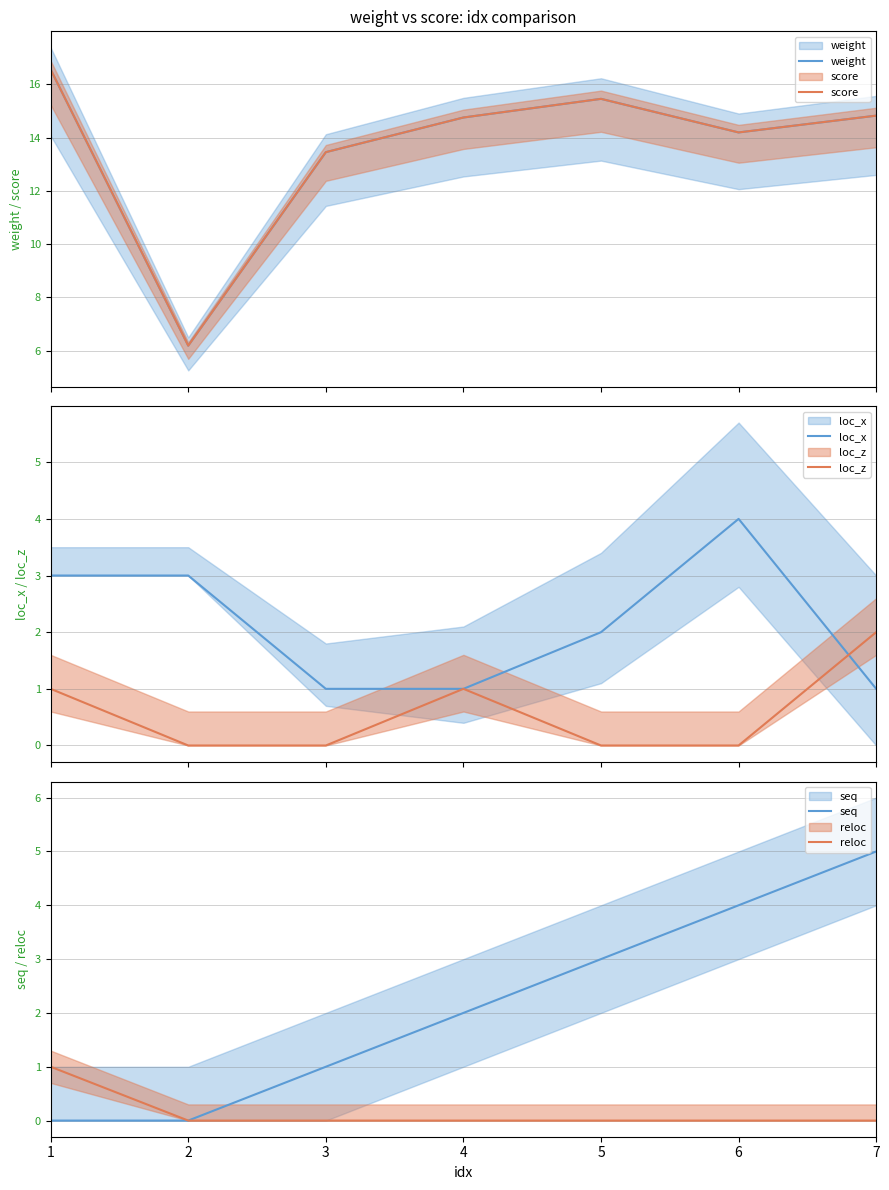

Between 2 and 7, which is larger?

7